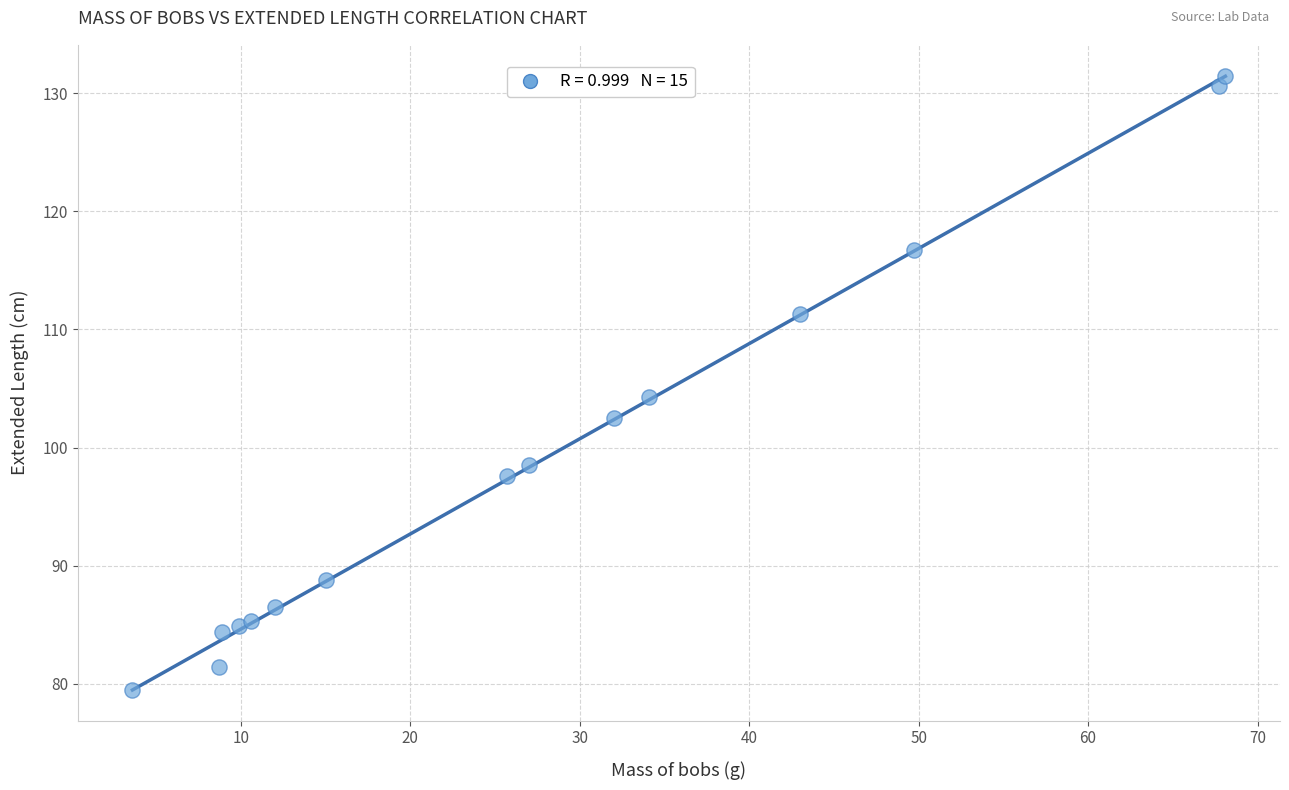

What Y value in the scatter plot is closest to 105?

104.3